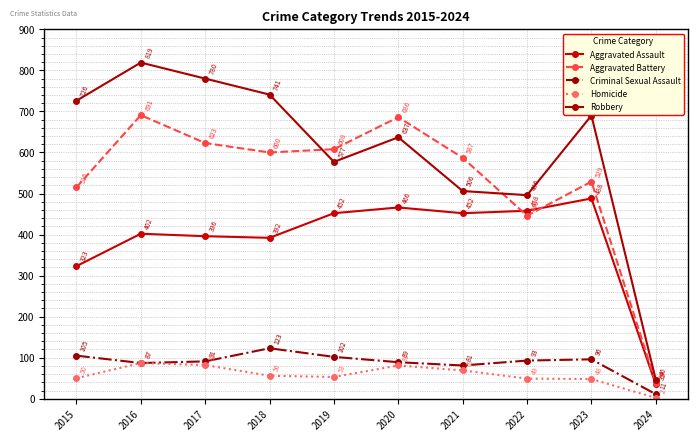

What is the maximum value for Homicide?

87